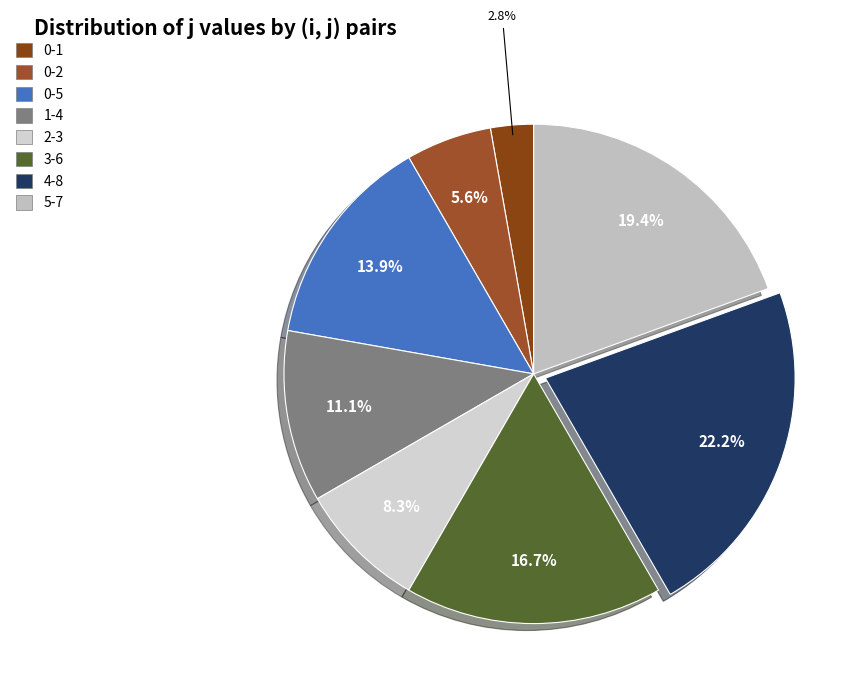

Combined, what portion of the pie is 1-4 and 0-1?

13.9%